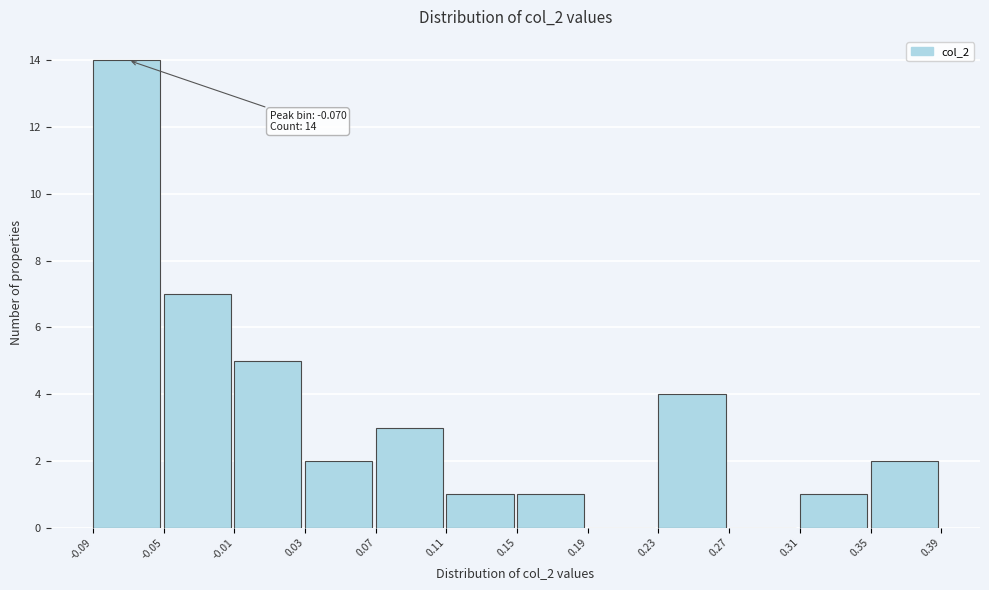

Which range on the x-axis has the tallest bar?

-0.09 to -0.05